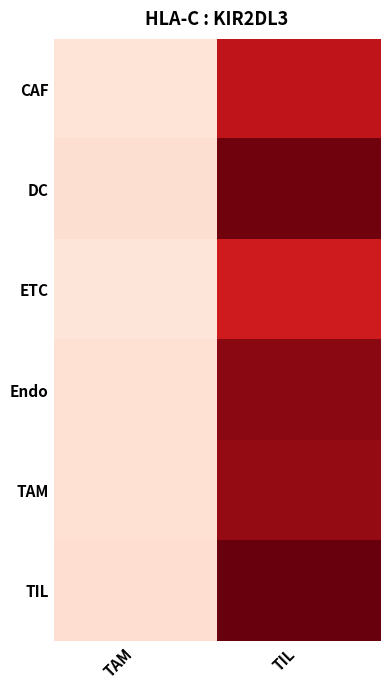

At TIL, list the series in order from smallest to largest.

ETC, CAF, TAM, Endo, DC, TIL